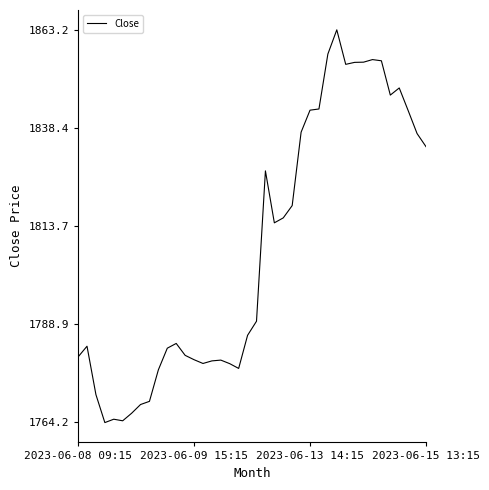

What is the minimum value shown in the chart?

1764.2